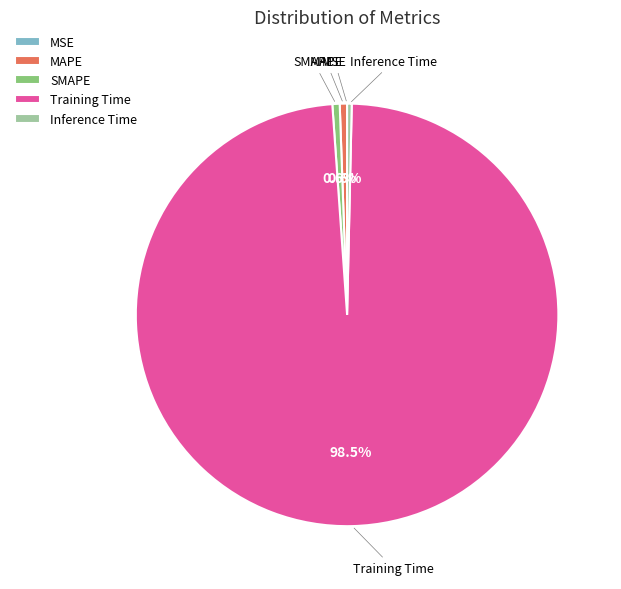

What portion of the pie excludes SMAPE?

99.4%